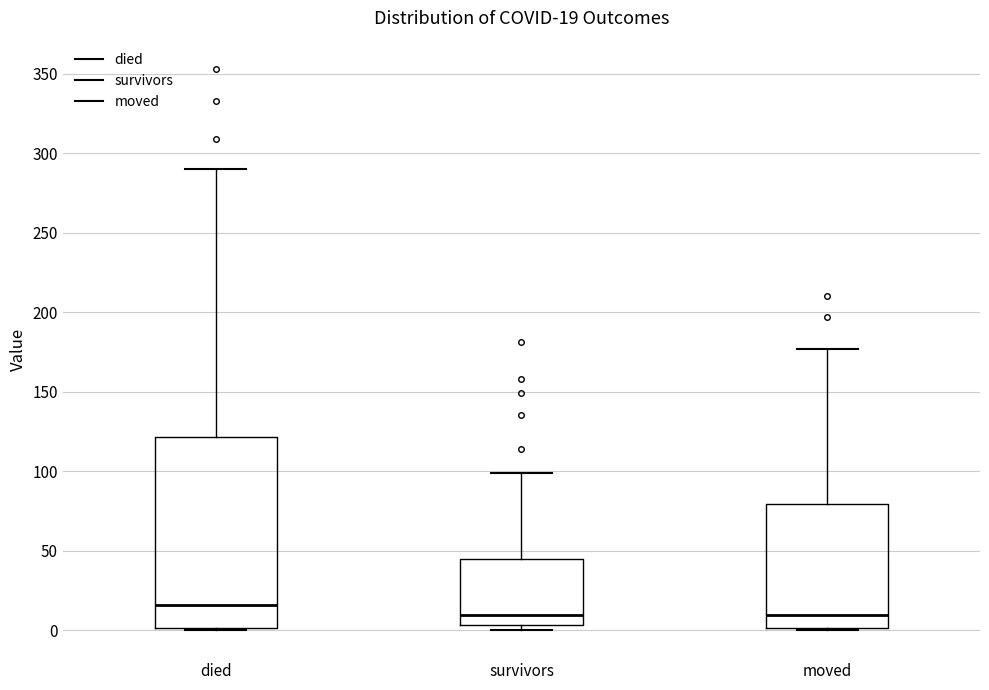

Which box is the tallest, from its lower edge to its upper edge?

died